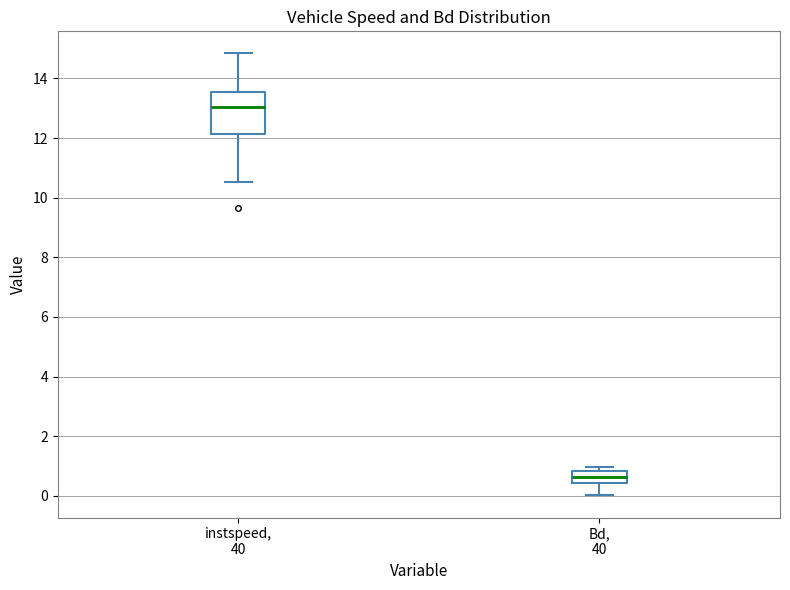

Reading left to right, read every box against the y-axis: the position of its median line, the range the box covers, and the ends of its whiskers. The values are not printed on the chart, so give them approximately, as read against the axis.

instspeed, 40: median 13.0, box 12.2 to 13.6, whiskers 10.6 to 14.8
Bd, 40: median 0.6, box 0.4 to 0.8, whiskers 0.0 to 1.0